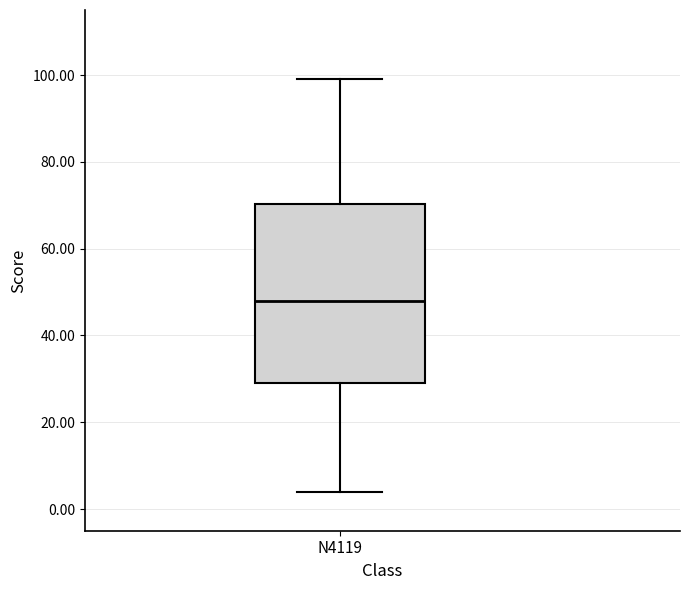

Transcribe this box plot: give where the median line is, the range the box spans, and where the two whiskers end, as read against the y-axis. The values are not printed on the chart, so give them approximately, as read against the axis.

median 48, box 30 to 70, whiskers 4 to 100